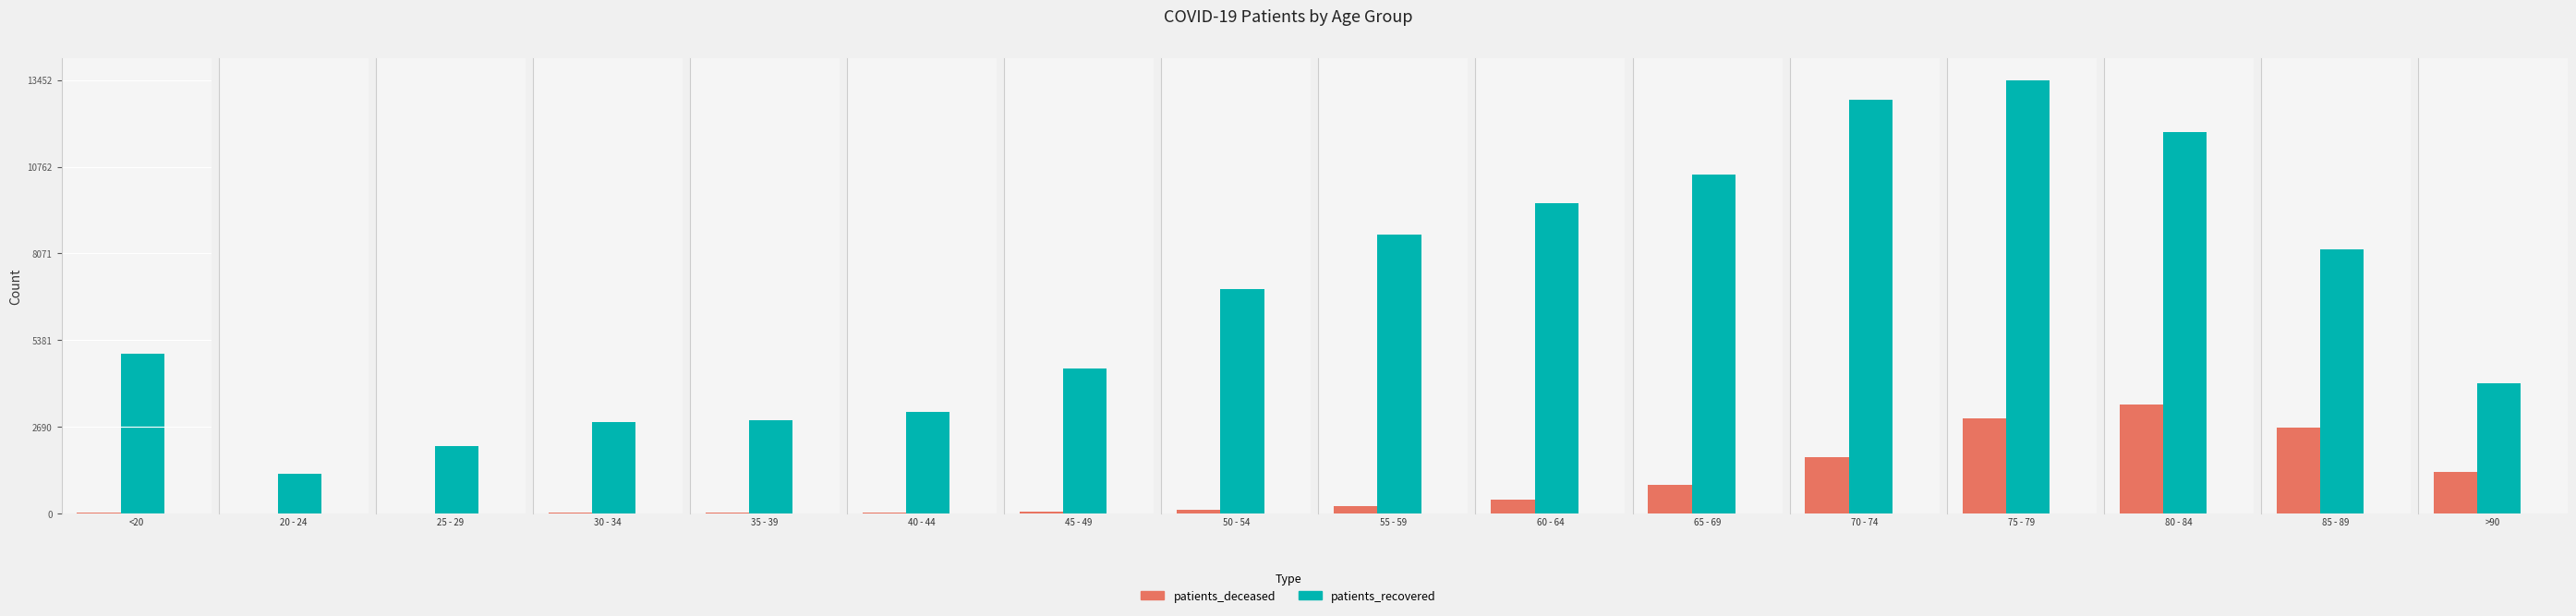

Which series has the largest total across all categories?

patients_recovered